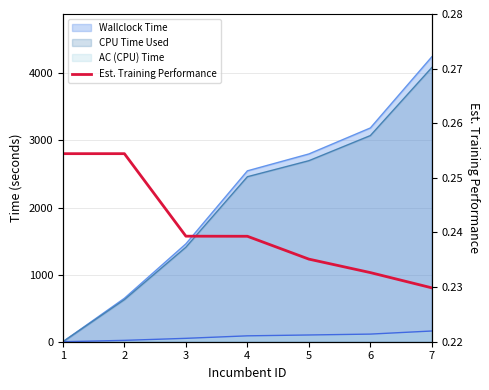

What is the sum of the values at 2 and 3?

0.5